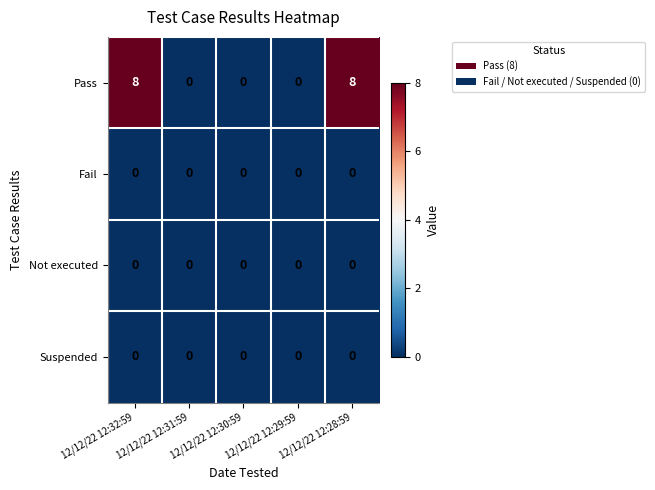

Which series changed the most between 12/12/22 12:32:59 and 12/12/22 12:31:59?

Pass